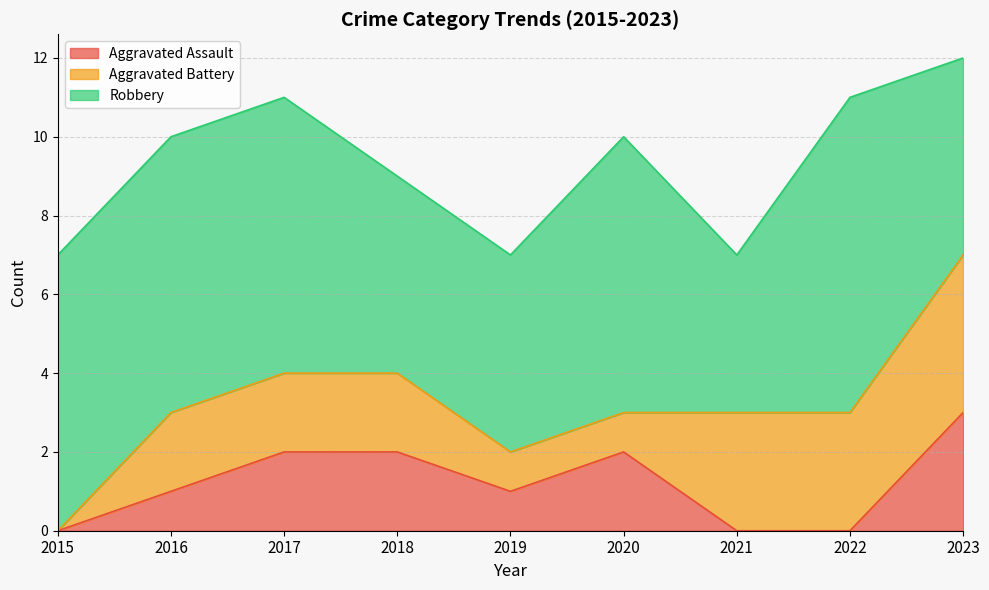

At which category does Aggravated Assault reach its first local valley?

2019